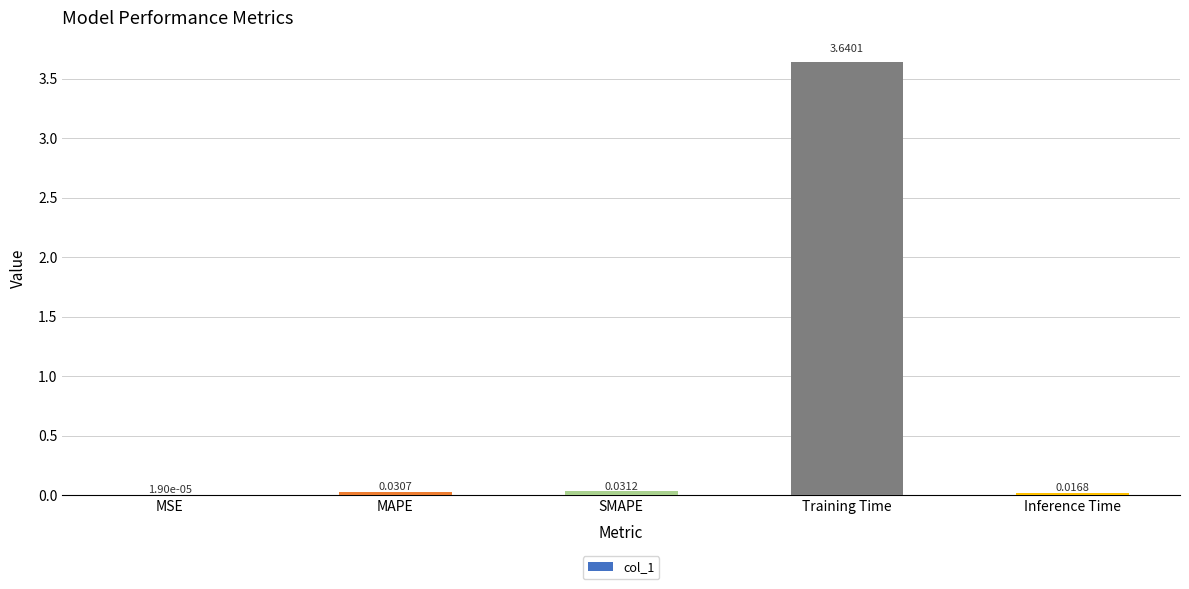

What is the sum of the values at Training Time and SMAPE?

3.7